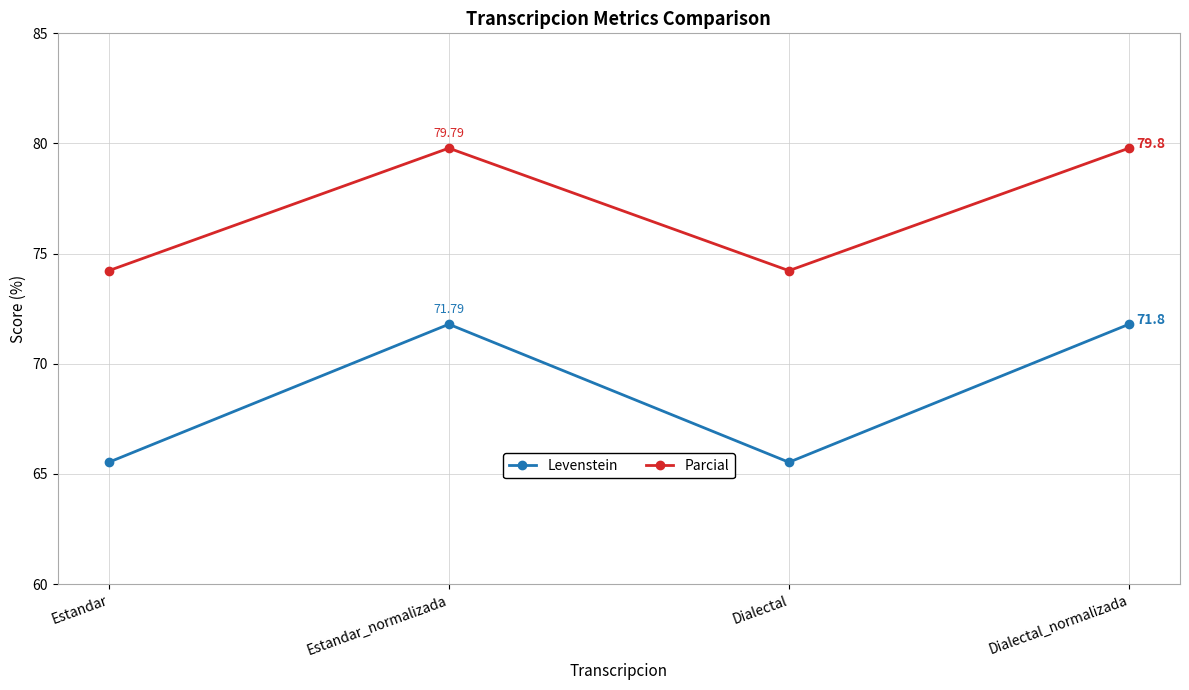

In Parcial, how many points are lower than both neighbors (excluding endpoints)?

1